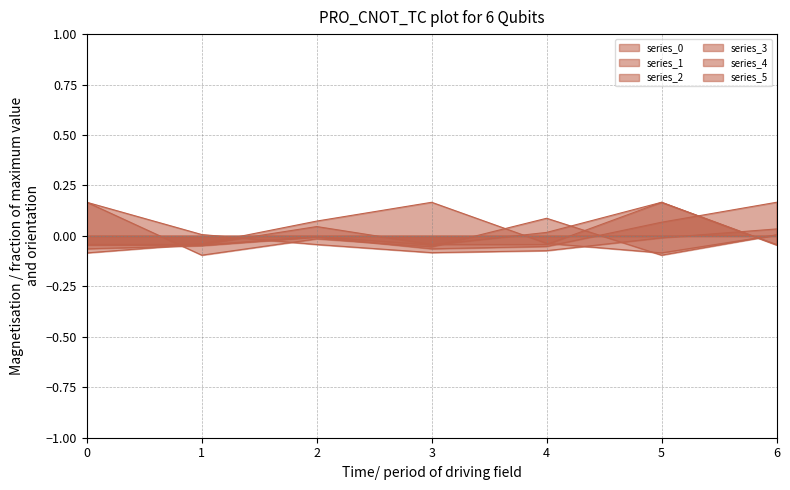

Does the chart display data point markers on the line(s)?

No